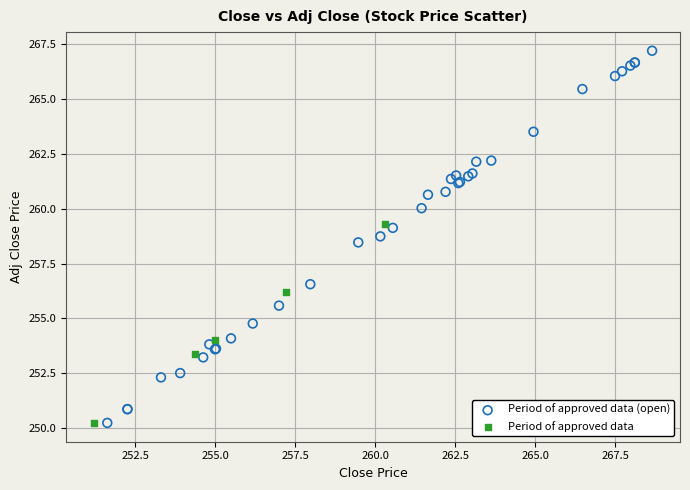

What are all the series names shown in the legend?

Period of approved data (open), Period of approved data